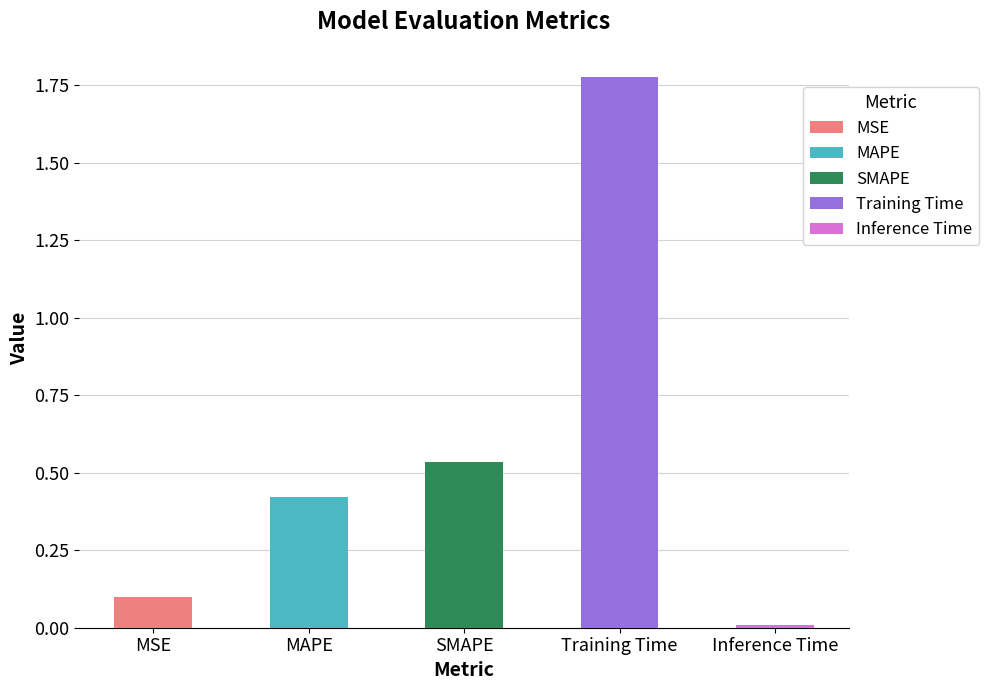

Which label corresponds to the smallest value in the chart?

Inference Time